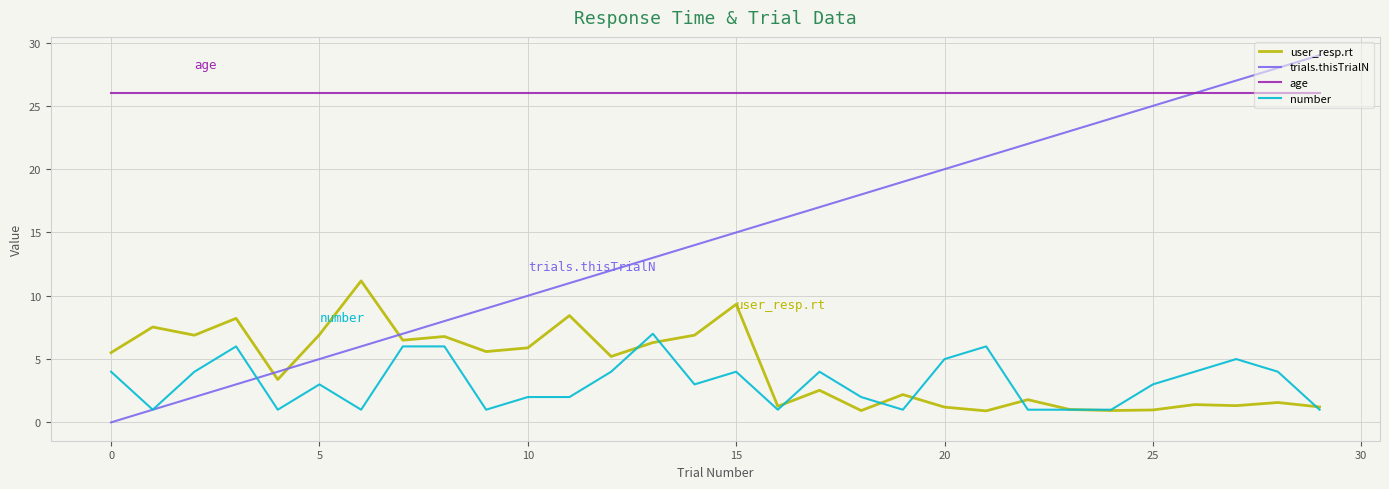

In user_resp.rt, how many points are higher than both neighbors (excluding endpoints)?

11